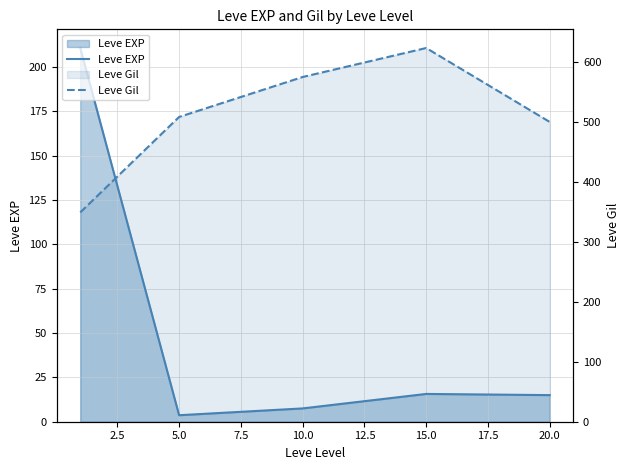

What is the minimum value shown in the chart?

3.7